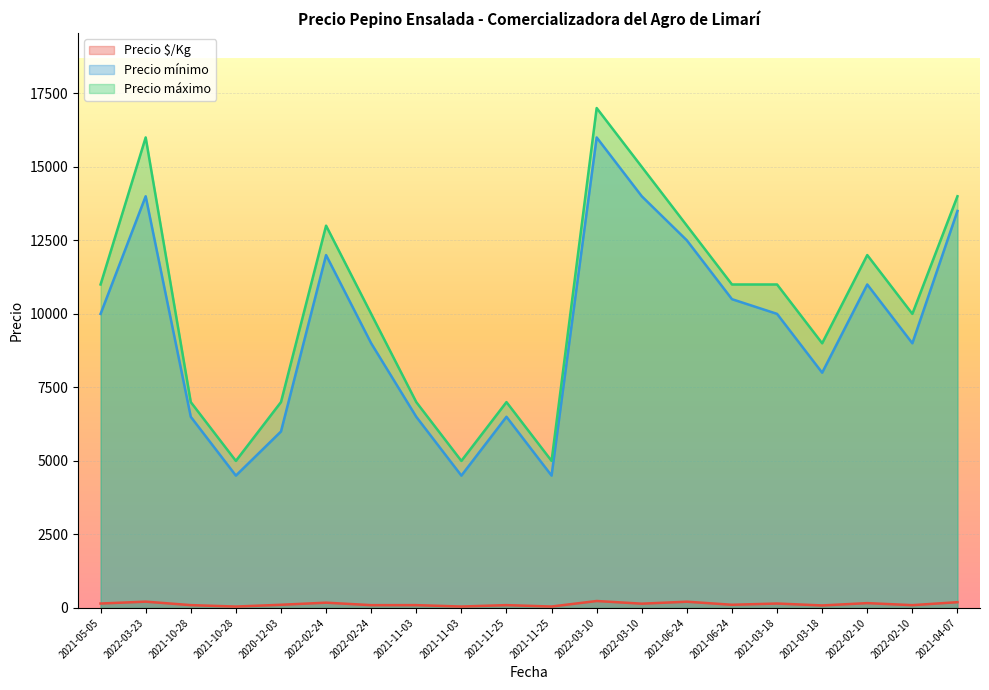

What is the difference between the maximum and minimum values in the Precio mínimo series?

11500